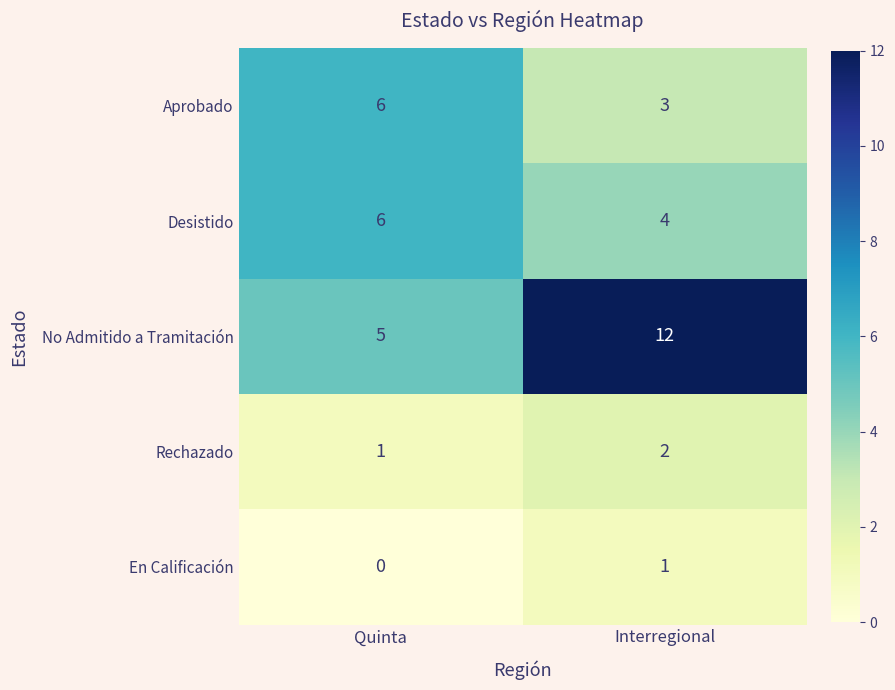

Reading left to right, list all the values displayed in this chart.

Aprobado: Quinta=6	Interregional=3
Desistido: Quinta=6	Interregional=4
No Admitido a Tramitación: Quinta=5	Interregional=12
Rechazado: Quinta=1	Interregional=2
En Calificación: Quinta=0	Interregional=1